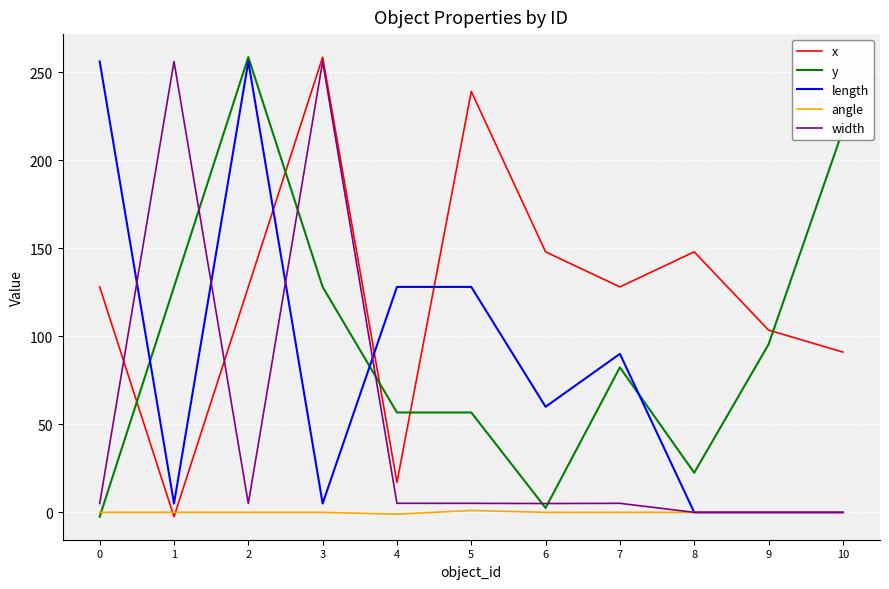

Between 2 and 10, which series saw the biggest shift?

length